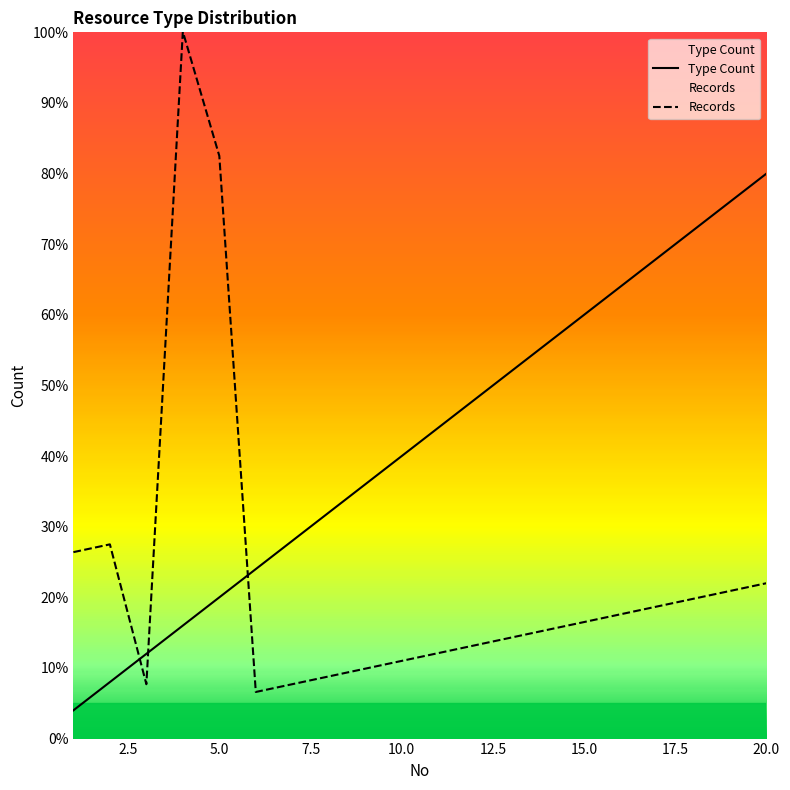

Where do Records and Type Count first cross each other?

2 and 3